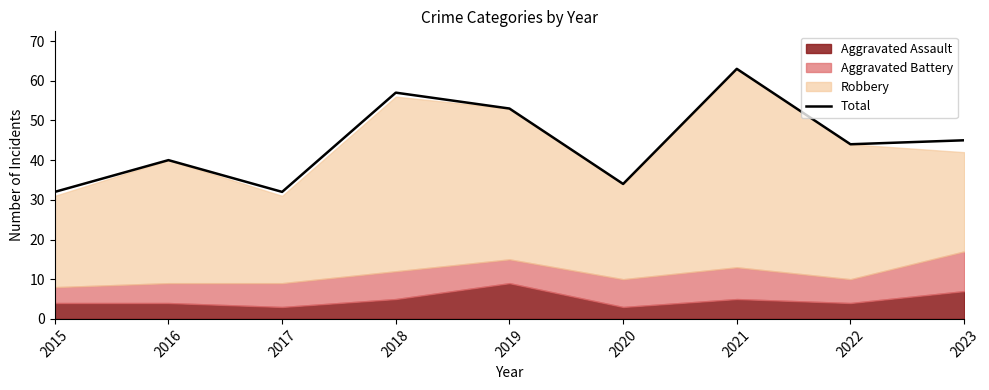

Reading left to right, transcribe all the data shown in this chart.

2015=32	2016=40	2017=32	2018=57	2019=53	2020=34	2021=63	2022=44	2023=45